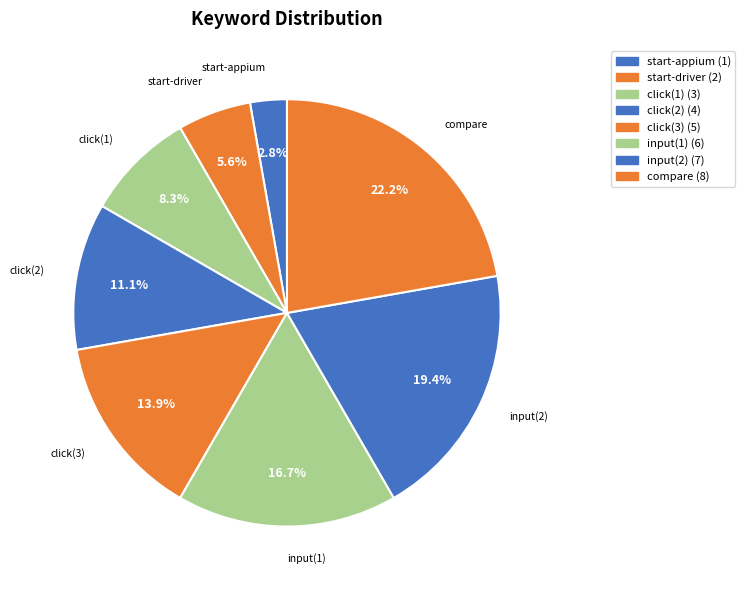

Is it true that start-appium is 3% of the pie?

True